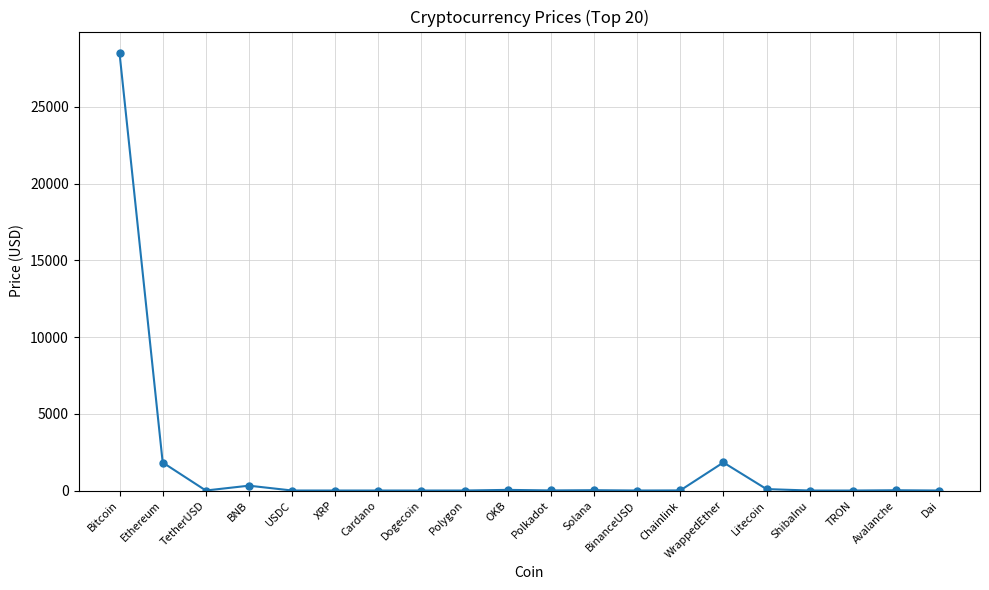

How many values are below 6?

10